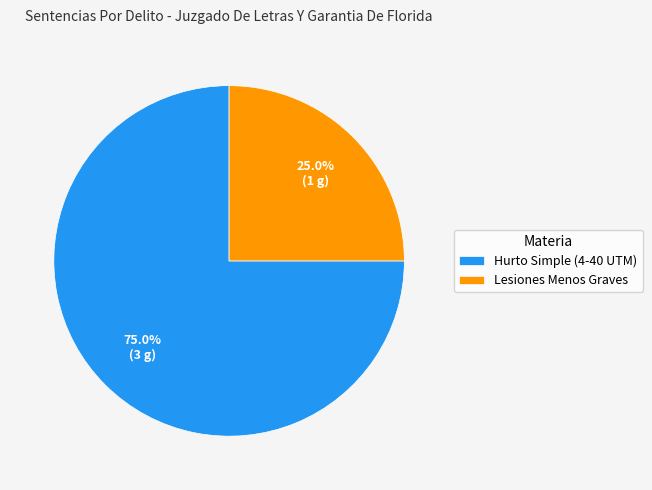

Rank the categories by value from lowest to highest.

Lesiones Menos Graves, Hurto Simple (4-40 UTM)